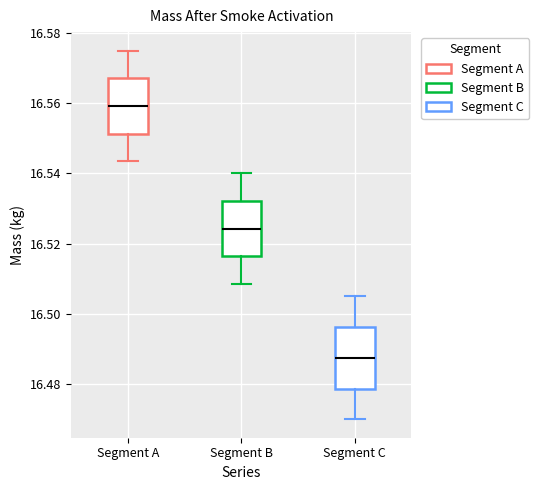

Which box's median line is the lowest?

Segment C